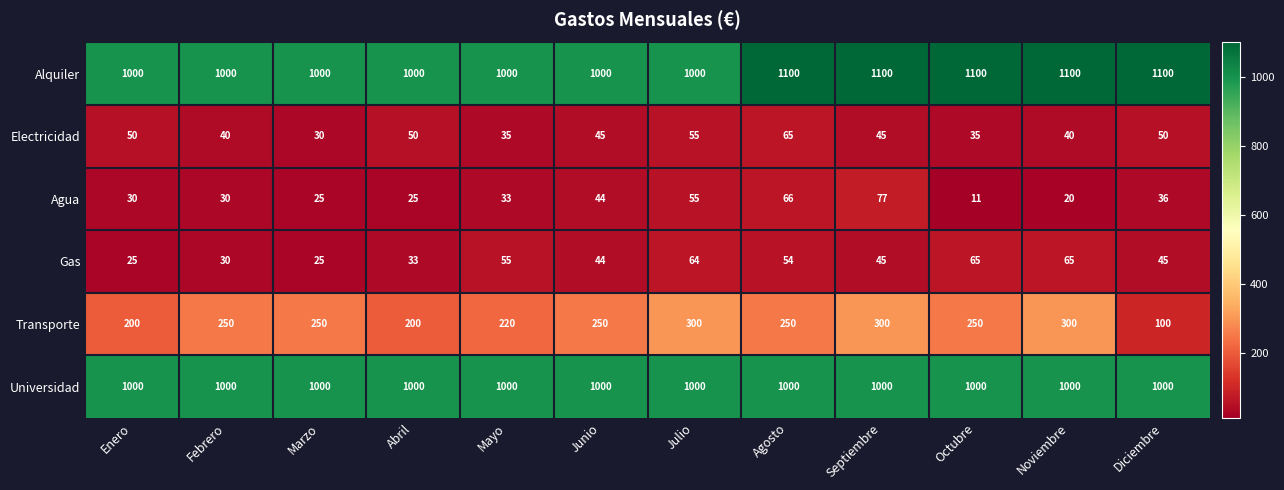

What is the total value across all series at Mayo?

2343